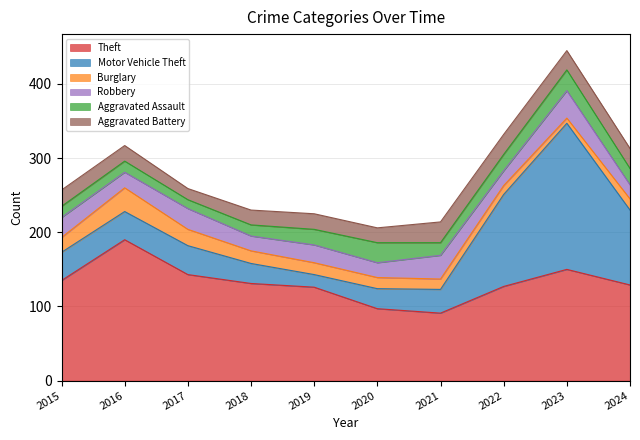

Between 2020 and 2022, which is larger?

2022